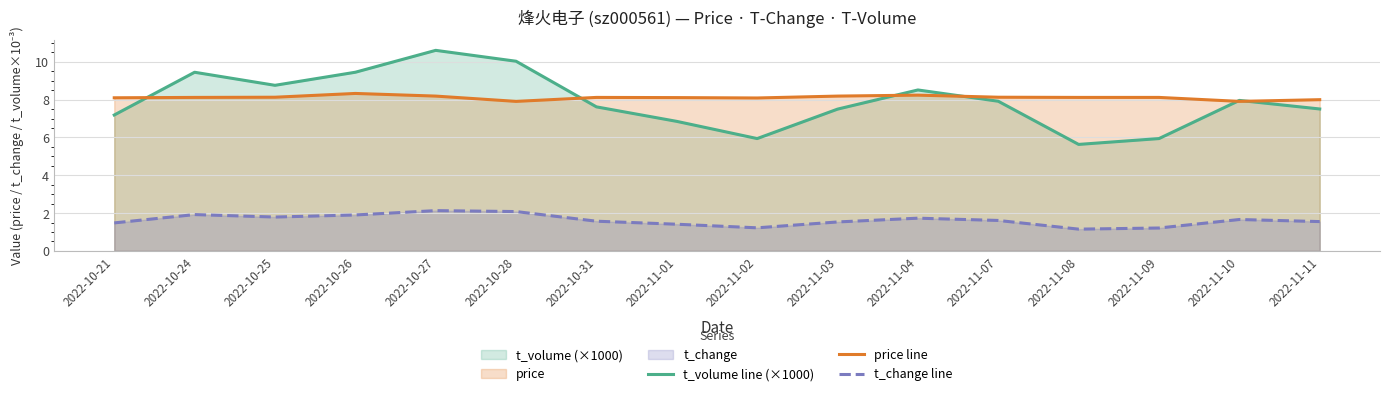

True or false: t_change line and price line cross at least once.

False